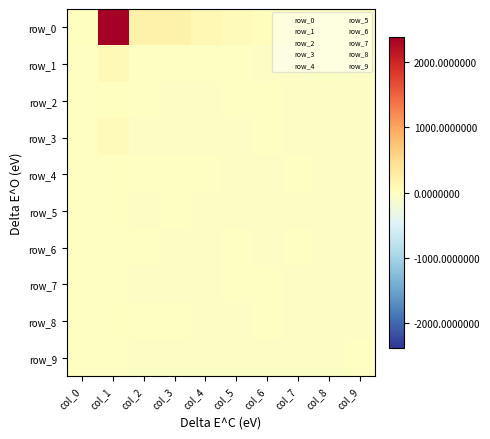

At which category is the sum across all series the highest?

col_1